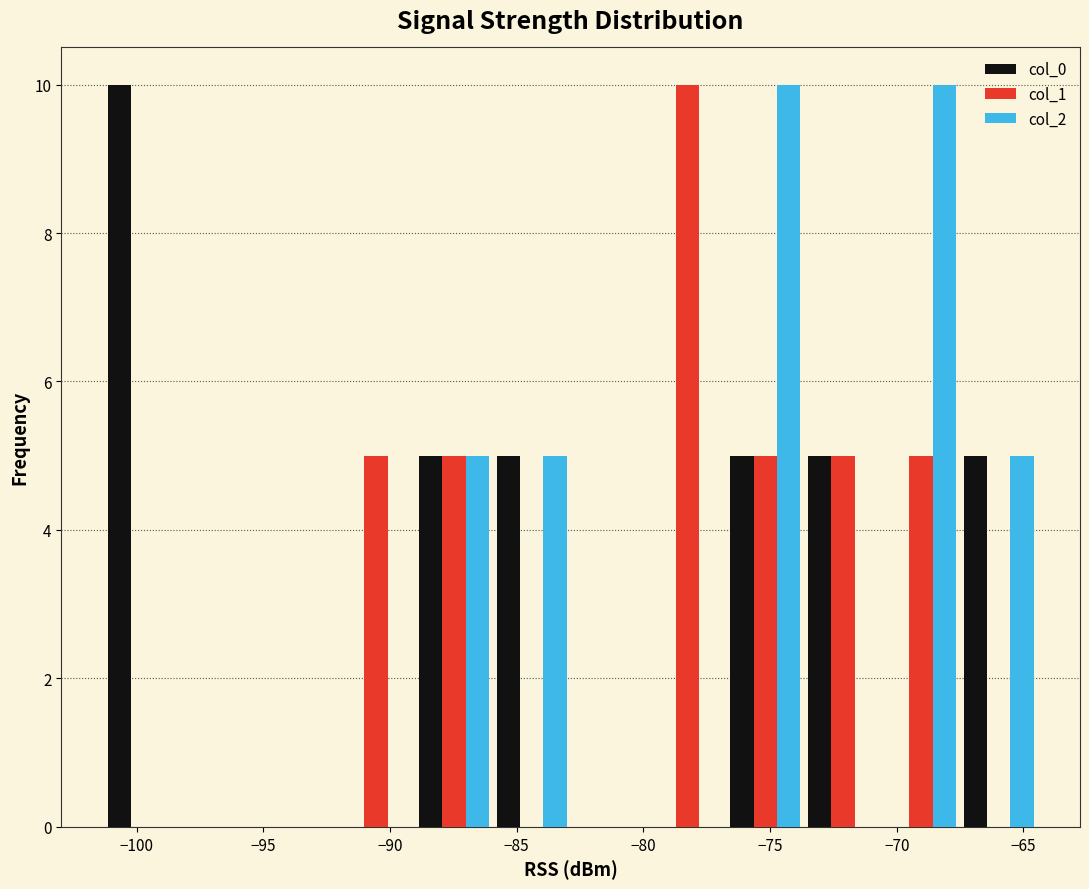

In the col_1 series, which range on the x-axis has the tallest bar?

-80.0 to -76.5